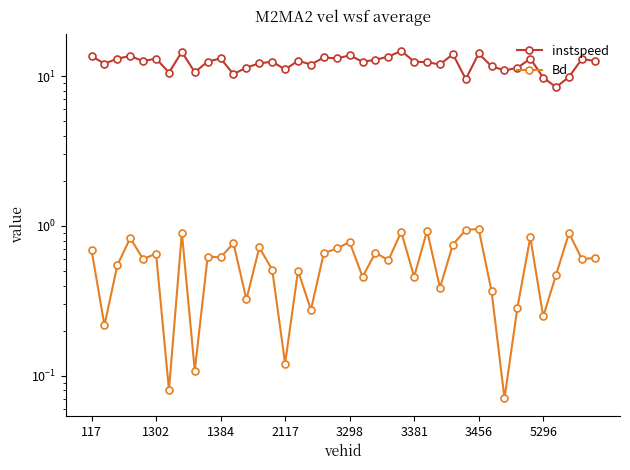

True or false: instspeed has a value of 12.1 at 13.

True